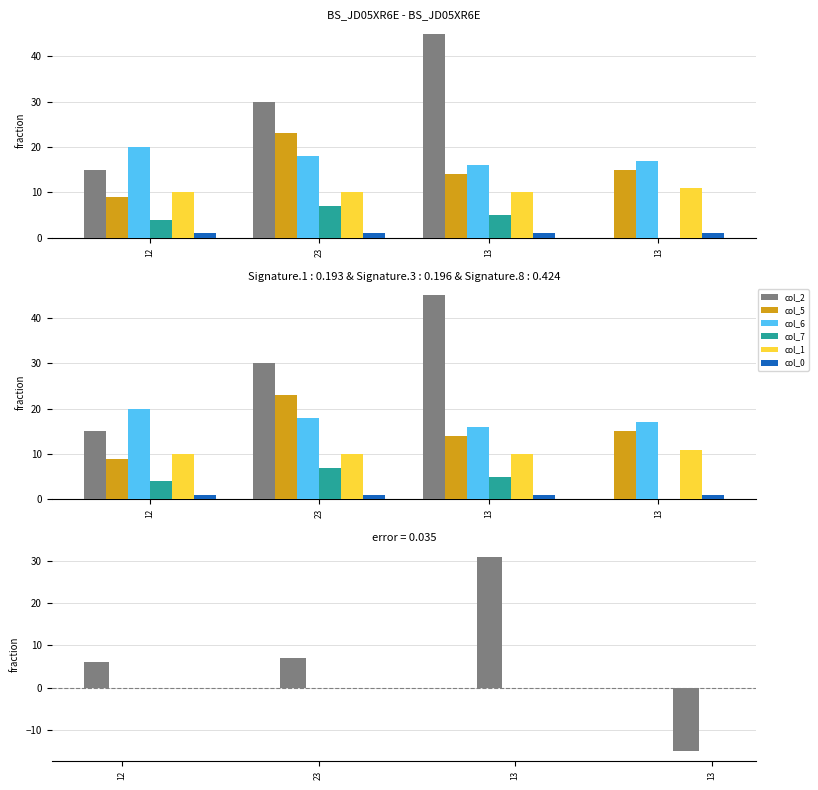

How many groups of bars are there?

4